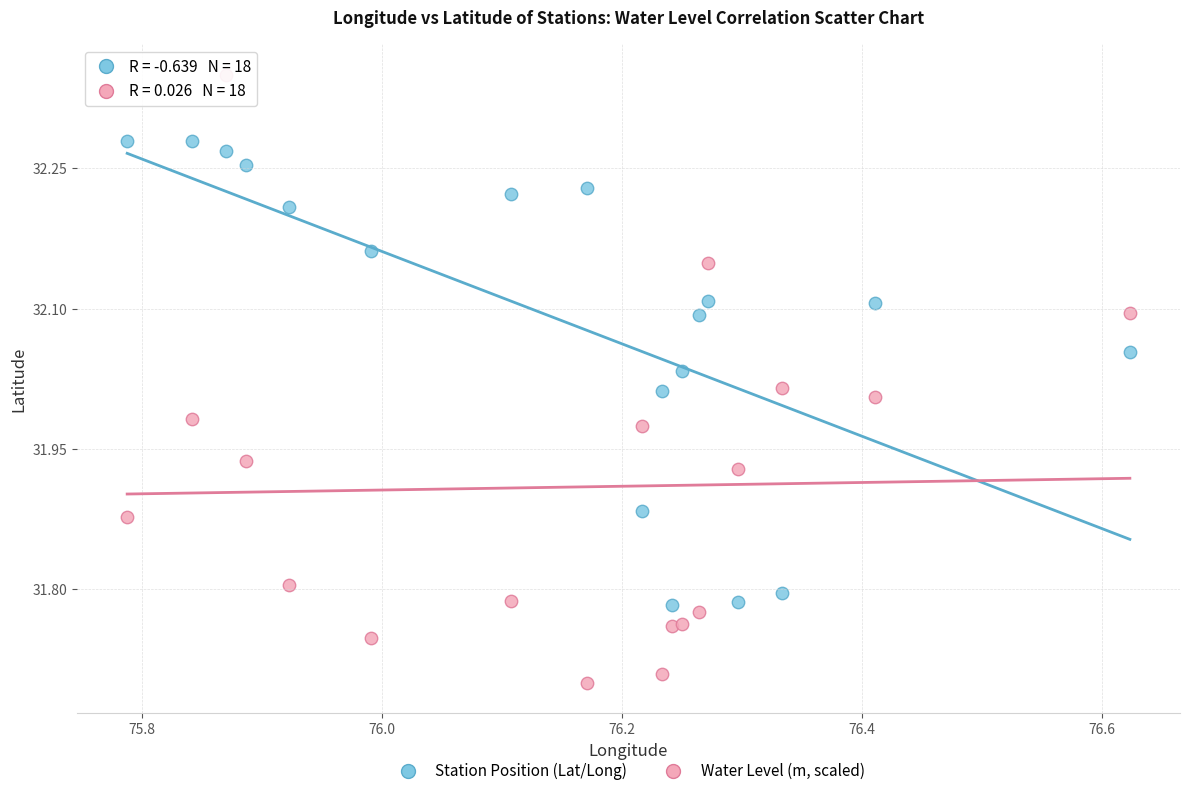

Which series reaches the maximum Y coordinate?

Water Level (m, scaled)